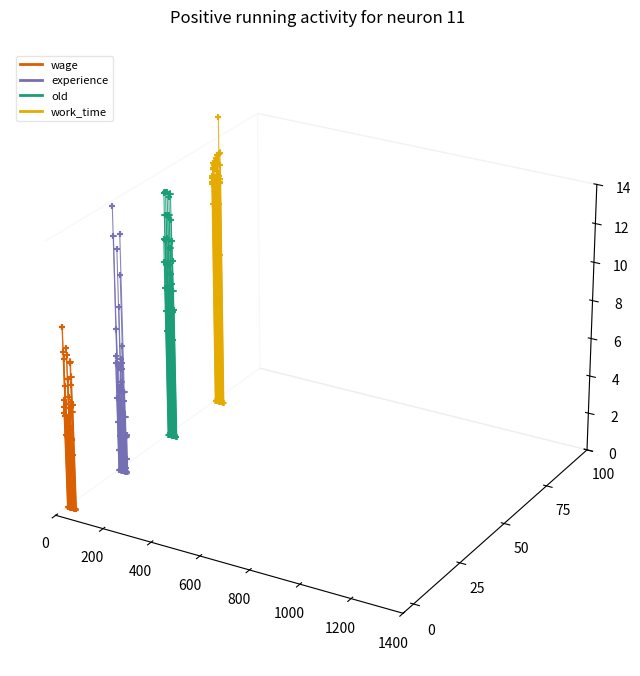

Which series contains the lowest Y value?

experience